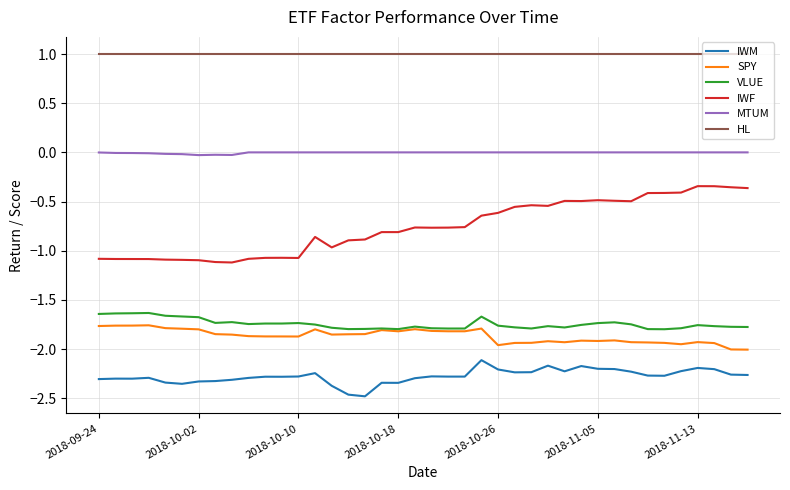

Which series has the widest spread of values?

IWF